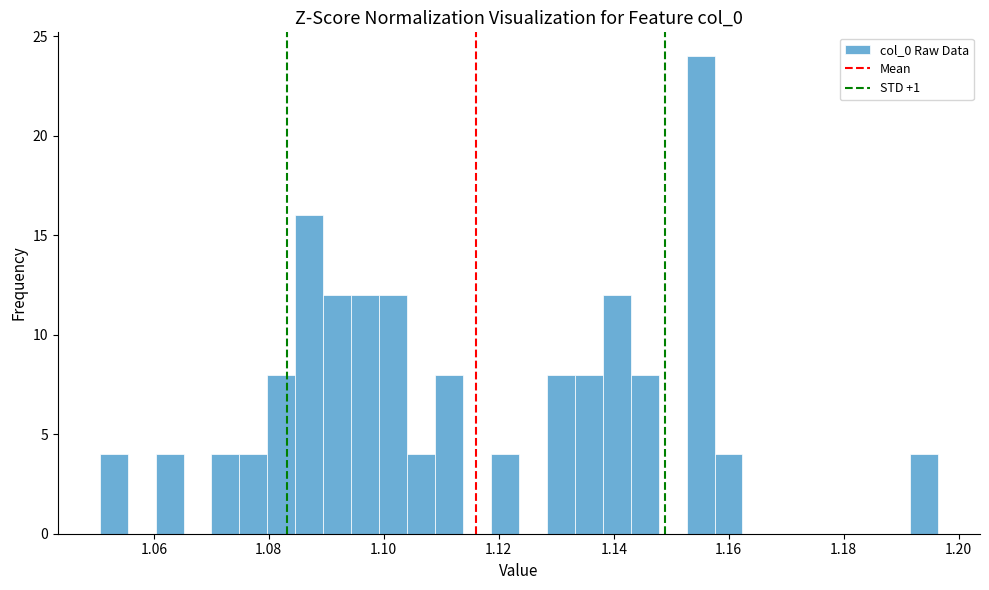

Read against the x-axis, roughly where is the centre of the tallest bar?

1.156